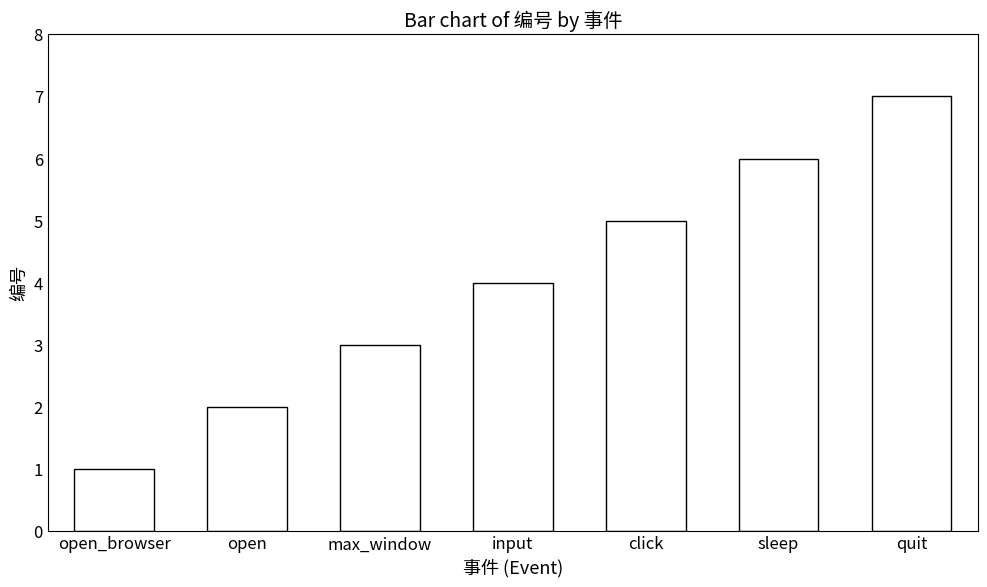

How many data points are less than 4?

3